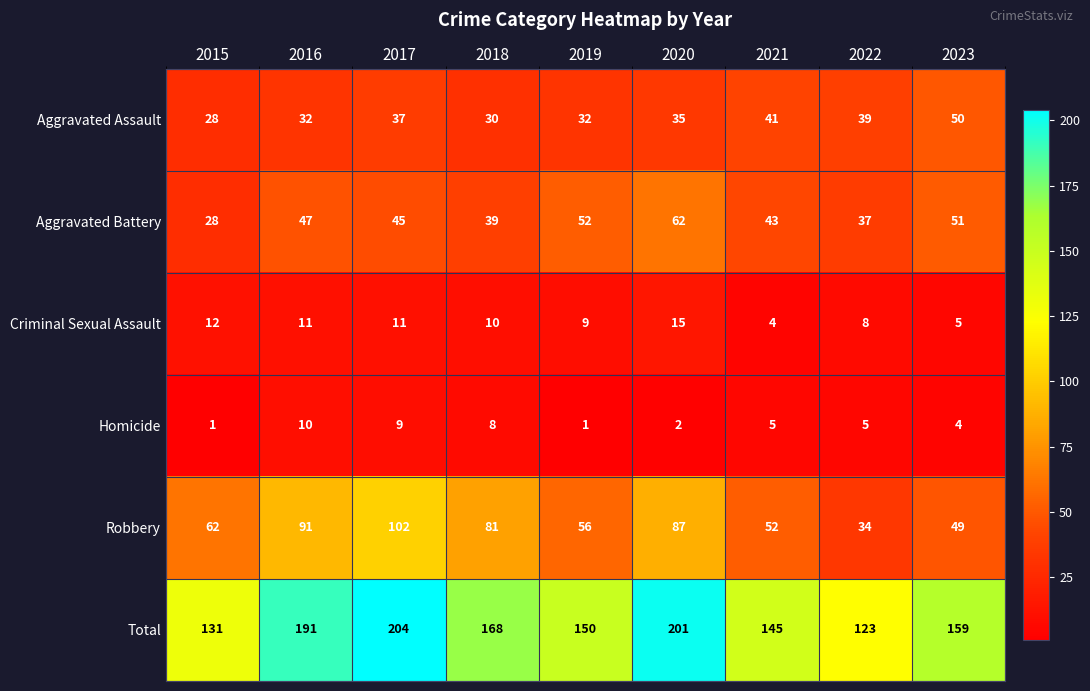

The value of Criminal Sexual Assault at 2015 is 3. True or false?

False